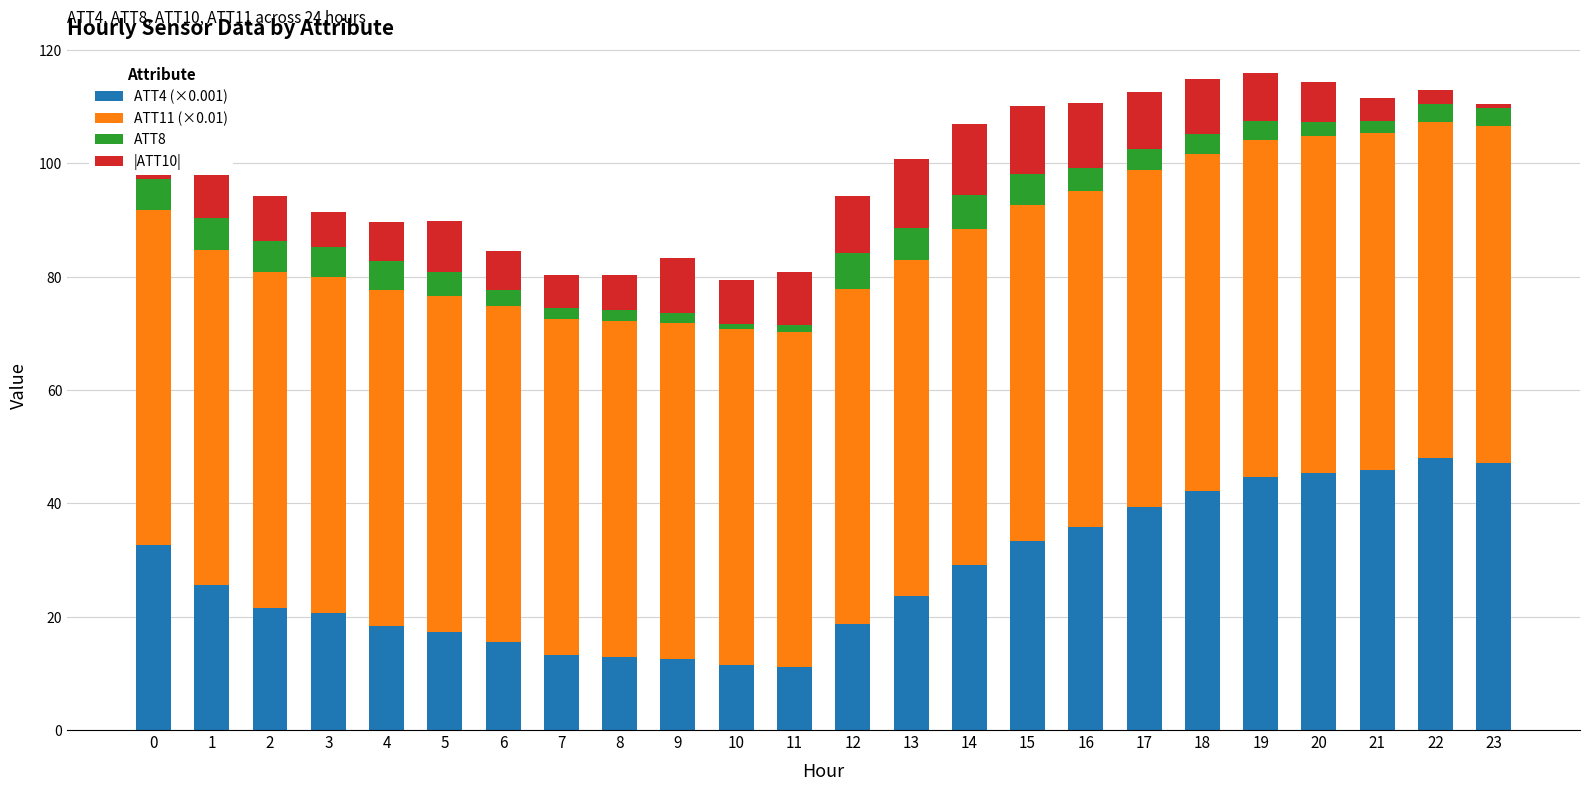

Rank the series by their maximum value, from lowest to highest.

ATT8, |ATT10|, ATT4 (×0.001), ATT11 (×0.01)